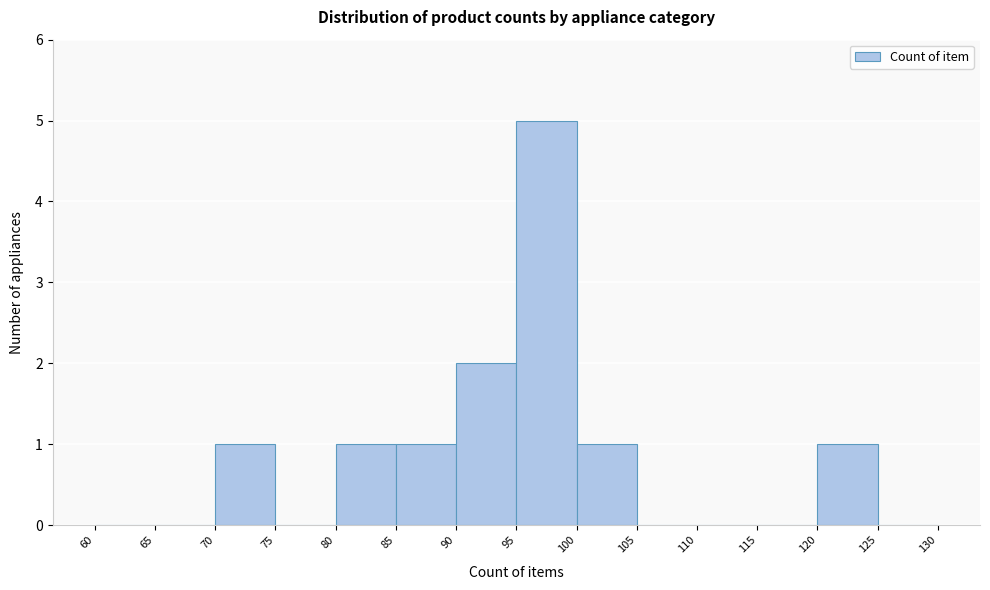

What is the height of the bar covering 120 to 125 on the x-axis? The values are not printed on the chart, so give them approximately, as read against the axis.

1